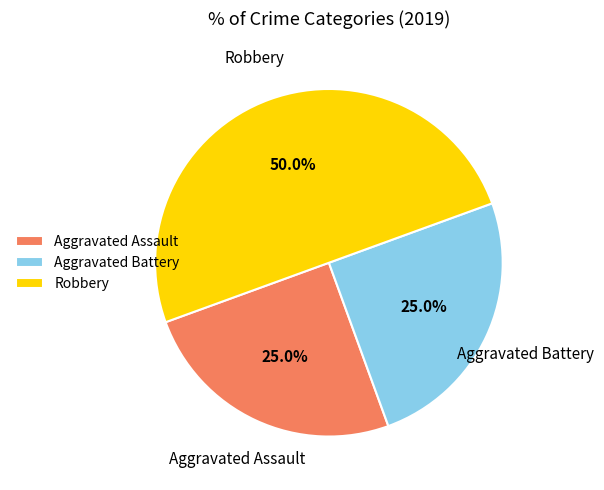

To the nearest percent, what is the average slice percentage?

33%